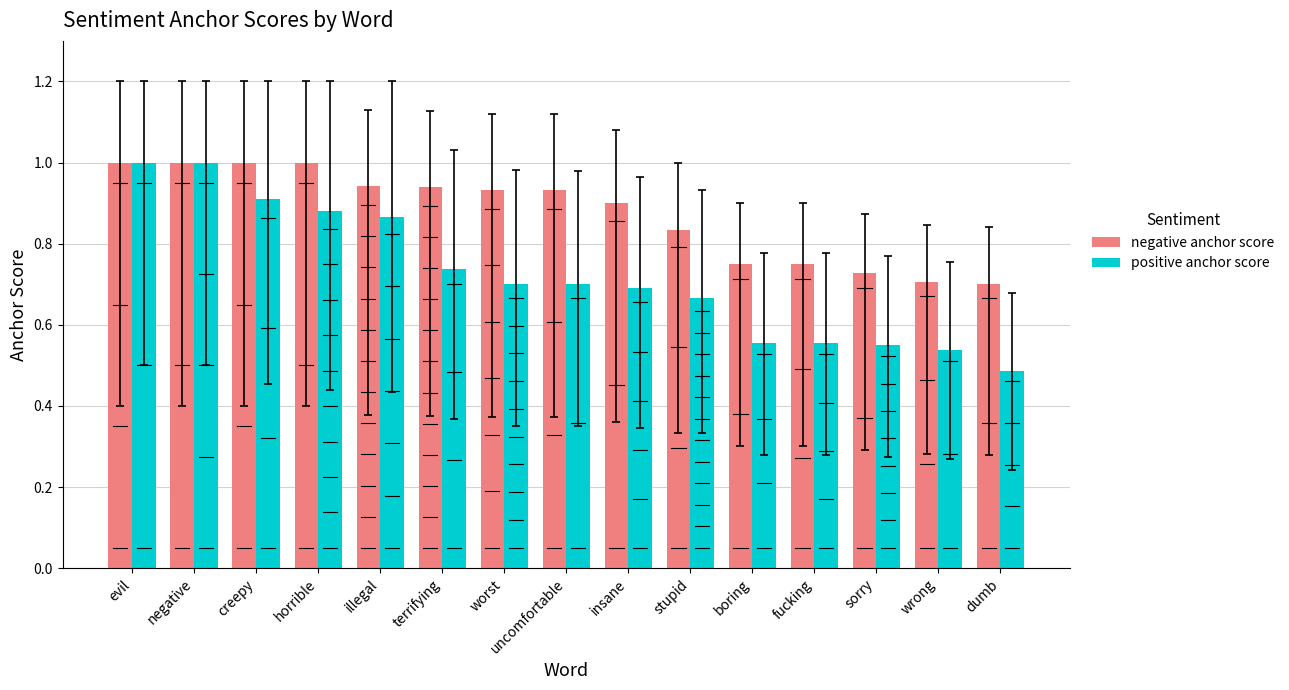

Where is negative anchor score nearest to the value 0?

dumb